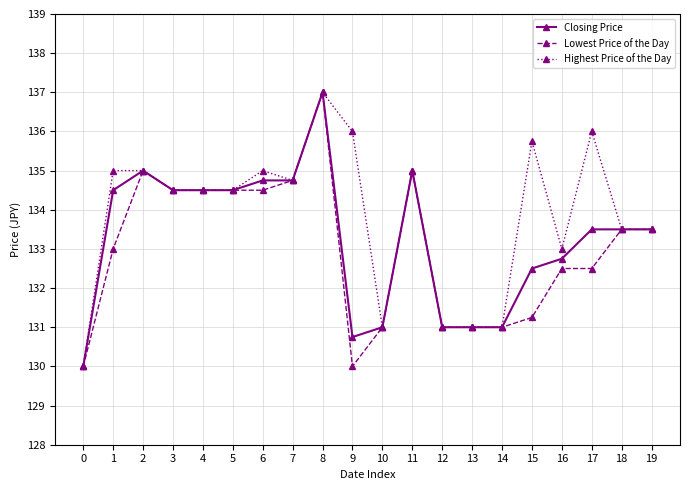

What is the value of the Highest Price of the Day point at the 8th from the left?

134.8